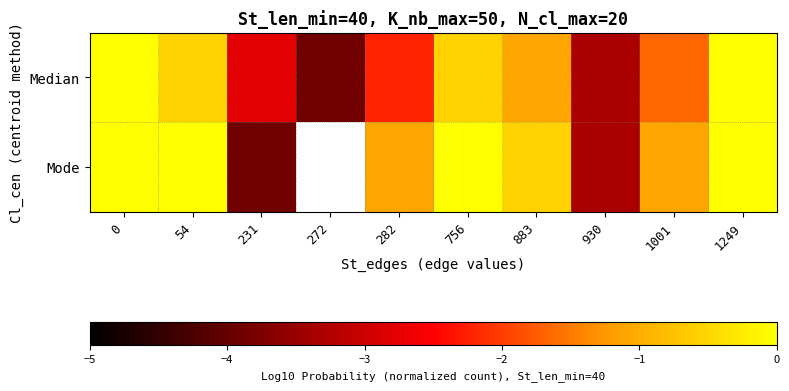

Count the number of data series in this chart.

2